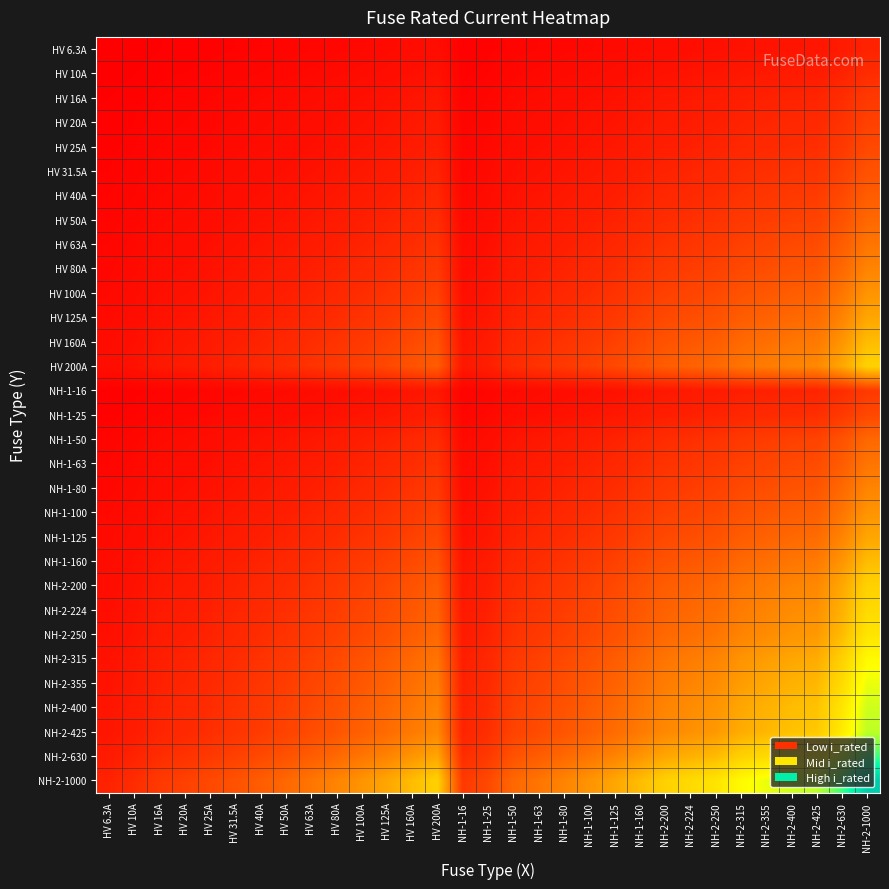

Reading right to left, extract all data points from this chart.

HV 6.3A: NH-2-1000=79.4	NH-2-630=63.0	NH-2-425=51.7	NH-2-400=50.2	NH-2-355=47.3	NH-2-315=44.5	NH-2-250=39.7	NH-2-224=37.6	NH-2-200=35.5	NH-1-160=31.7	NH-1-125=28.1	NH-1-100=25.1	NH-1-80=22.4	NH-1-63=19.9	NH-1-50=17.7	NH-1-25=12.5	NH-1-16=10.0	HV 200A=35.5	HV 160A=31.7	HV 125A=28.1	HV 100A=25.1	HV 80A=22.4	HV 63A=19.9	HV 50A=17.7	HV 40A=15.9	HV 31.5A=14.1	HV 25A=12.5	HV 20A=11.2	HV 16A=10.0	HV 10A=7.9	HV 6.3A=6.3
HV 10A: NH-2-1000=100.0	NH-2-630=79.4	NH-2-425=65.2	NH-2-400=63.2	NH-2-355=59.6	NH-2-315=56.1	NH-2-250=50.0	NH-2-224=47.3	NH-2-200=44.7	NH-1-160=40.0	NH-1-125=35.4	NH-1-100=31.6	NH-1-80=28.3	NH-1-63=25.1	NH-1-50=22.4	NH-1-25=15.8	NH-1-16=12.6	HV 200A=44.7	HV 160A=40.0	HV 125A=35.4	HV 100A=31.6	HV 80A=28.3	HV 63A=25.1	HV 50A=22.4	HV 40A=20.0	HV 31.5A=17.7	HV 25A=15.8	HV 20A=14.1	HV 16A=12.6	HV 10A=10.0	HV 6.3A=7.9
HV 16A: NH-2-1000=126.5	NH-2-630=100.4	NH-2-425=82.5	NH-2-400=80.0	NH-2-355=75.4	NH-2-315=71.0	NH-2-250=63.2	NH-2-224=59.9	NH-2-200=56.6	NH-1-160=50.6	NH-1-125=44.7	NH-1-100=40.0	NH-1-80=35.8	NH-1-63=31.7	NH-1-50=28.3	NH-1-25=20.0	NH-1-16=16.0	HV 200A=56.6	HV 160A=50.6	HV 125A=44.7	HV 100A=40.0	HV 80A=35.8	HV 63A=31.7	HV 50A=28.3	HV 40A=25.3	HV 31.5A=22.4	HV 25A=20.0	HV 20A=17.9	HV 16A=16.0	HV 10A=12.6	HV 6.3A=10.0
HV 20A: NH-2-1000=141.4	NH-2-630=112.2	NH-2-425=92.2	NH-2-400=89.4	NH-2-355=84.3	NH-2-315=79.4	NH-2-250=70.7	NH-2-224=66.9	NH-2-200=63.2	NH-1-160=56.6	NH-1-125=50.0	NH-1-100=44.7	NH-1-80=40.0	NH-1-63=35.5	NH-1-50=31.6	NH-1-25=22.4	NH-1-16=17.9	HV 200A=63.2	HV 160A=56.6	HV 125A=50.0	HV 100A=44.7	HV 80A=40.0	HV 63A=35.5	HV 50A=31.6	HV 40A=28.3	HV 31.5A=25.1	HV 25A=22.4	HV 20A=20.0	HV 16A=17.9	HV 10A=14.1	HV 6.3A=11.2
HV 25A: NH-2-1000=158.1	NH-2-630=125.5	NH-2-425=103.1	NH-2-400=100.0	NH-2-355=94.2	NH-2-315=88.7	NH-2-250=79.1	NH-2-224=74.8	NH-2-200=70.7	NH-1-160=63.2	NH-1-125=55.9	NH-1-100=50.0	NH-1-80=44.7	NH-1-63=39.7	NH-1-50=35.4	NH-1-25=25.0	NH-1-16=20.0	HV 200A=70.7	HV 160A=63.2	HV 125A=55.9	HV 100A=50.0	HV 80A=44.7	HV 63A=39.7	HV 50A=35.4	HV 40A=31.6	HV 31.5A=28.1	HV 25A=25.0	HV 20A=22.4	HV 16A=20.0	HV 10A=15.8	HV 6.3A=12.5
HV 31.5A: NH-2-1000=177.5	NH-2-630=140.9	NH-2-425=115.7	NH-2-400=112.2	NH-2-355=105.7	NH-2-315=99.6	NH-2-250=88.7	NH-2-224=84.0	NH-2-200=79.4	NH-1-160=71.0	NH-1-125=62.7	NH-1-100=56.1	NH-1-80=50.2	NH-1-63=44.5	NH-1-50=39.7	NH-1-25=28.1	NH-1-16=22.4	HV 200A=79.4	HV 160A=71.0	HV 125A=62.7	HV 100A=56.1	HV 80A=50.2	HV 63A=44.5	HV 50A=39.7	HV 40A=35.5	HV 31.5A=31.5	HV 25A=28.1	HV 20A=25.1	HV 16A=22.4	HV 10A=17.7	HV 6.3A=14.1
HV 40A: NH-2-1000=200.0	NH-2-630=158.7	NH-2-425=130.4	NH-2-400=126.5	NH-2-355=119.2	NH-2-315=112.2	NH-2-250=100.0	NH-2-224=94.7	NH-2-200=89.4	NH-1-160=80.0	NH-1-125=70.7	NH-1-100=63.2	NH-1-80=56.6	NH-1-63=50.2	NH-1-50=44.7	NH-1-25=31.6	NH-1-16=25.3	HV 200A=89.4	HV 160A=80.0	HV 125A=70.7	HV 100A=63.2	HV 80A=56.6	HV 63A=50.2	HV 50A=44.7	HV 40A=40.0	HV 31.5A=35.5	HV 25A=31.6	HV 20A=28.3	HV 16A=25.3	HV 10A=20.0	HV 6.3A=15.9
HV 50A: NH-2-1000=223.6	NH-2-630=177.5	NH-2-425=145.8	NH-2-400=141.4	NH-2-355=133.2	NH-2-315=125.5	NH-2-250=111.8	NH-2-224=105.8	NH-2-200=100.0	NH-1-160=89.4	NH-1-125=79.1	NH-1-100=70.7	NH-1-80=63.2	NH-1-63=56.1	NH-1-50=50.0	NH-1-25=35.4	NH-1-16=28.3	HV 200A=100.0	HV 160A=89.4	HV 125A=79.1	HV 100A=70.7	HV 80A=63.2	HV 63A=56.1	HV 50A=50.0	HV 40A=44.7	HV 31.5A=39.7	HV 25A=35.4	HV 20A=31.6	HV 16A=28.3	HV 10A=22.4	HV 6.3A=17.7
HV 63A: NH-2-1000=251.0	NH-2-630=199.2	NH-2-425=163.6	NH-2-400=158.7	NH-2-355=149.5	NH-2-315=140.9	NH-2-250=125.5	NH-2-224=118.8	NH-2-200=112.2	NH-1-160=100.4	NH-1-125=88.7	NH-1-100=79.4	NH-1-80=71.0	NH-1-63=63.0	NH-1-50=56.1	NH-1-25=39.7	NH-1-16=31.7	HV 200A=112.2	HV 160A=100.4	HV 125A=88.7	HV 100A=79.4	HV 80A=71.0	HV 63A=63.0	HV 50A=56.1	HV 40A=50.2	HV 31.5A=44.5	HV 25A=39.7	HV 20A=35.5	HV 16A=31.7	HV 10A=25.1	HV 6.3A=19.9
HV 80A: NH-2-1000=282.8	NH-2-630=224.5	NH-2-425=184.4	NH-2-400=178.9	NH-2-355=168.5	NH-2-315=158.7	NH-2-250=141.4	NH-2-224=133.9	NH-2-200=126.5	NH-1-160=113.1	NH-1-125=100.0	NH-1-100=89.4	NH-1-80=80.0	NH-1-63=71.0	NH-1-50=63.2	NH-1-25=44.7	NH-1-16=35.8	HV 200A=126.5	HV 160A=113.1	HV 125A=100.0	HV 100A=89.4	HV 80A=80.0	HV 63A=71.0	HV 50A=63.2	HV 40A=56.6	HV 31.5A=50.2	HV 25A=44.7	HV 20A=40.0	HV 16A=35.8	HV 10A=28.3	HV 6.3A=22.4
HV 100A: NH-2-1000=316.2	NH-2-630=251.0	NH-2-425=206.2	NH-2-400=200.0	NH-2-355=188.4	NH-2-315=177.5	NH-2-250=158.1	NH-2-224=149.7	NH-2-200=141.4	NH-1-160=126.5	NH-1-125=111.8	NH-1-100=100.0	NH-1-80=89.4	NH-1-63=79.4	NH-1-50=70.7	NH-1-25=50.0	NH-1-16=40.0	HV 200A=141.4	HV 160A=126.5	HV 125A=111.8	HV 100A=100.0	HV 80A=89.4	HV 63A=79.4	HV 50A=70.7	HV 40A=63.2	HV 31.5A=56.1	HV 25A=50.0	HV 20A=44.7	HV 16A=40.0	HV 10A=31.6	HV 6.3A=25.1
HV 125A: NH-2-1000=353.6	NH-2-630=280.6	NH-2-425=230.5	NH-2-400=223.6	NH-2-355=210.7	NH-2-315=198.4	NH-2-250=176.8	NH-2-224=167.3	NH-2-200=158.1	NH-1-160=141.4	NH-1-125=125.0	NH-1-100=111.8	NH-1-80=100.0	NH-1-63=88.7	NH-1-50=79.1	NH-1-25=55.9	NH-1-16=44.7	HV 200A=158.1	HV 160A=141.4	HV 125A=125.0	HV 100A=111.8	HV 80A=100.0	HV 63A=88.7	HV 50A=79.1	HV 40A=70.7	HV 31.5A=62.7	HV 25A=55.9	HV 20A=50.0	HV 16A=44.7	HV 10A=35.4	HV 6.3A=28.1
HV 160A: NH-2-1000=400.0	NH-2-630=317.5	NH-2-425=260.8	NH-2-400=253.0	NH-2-355=238.3	NH-2-315=224.5	NH-2-250=200.0	NH-2-224=189.3	NH-2-200=178.9	NH-1-160=160.0	NH-1-125=141.4	NH-1-100=126.5	NH-1-80=113.1	NH-1-63=100.4	NH-1-50=89.4	NH-1-25=63.2	NH-1-16=50.6	HV 200A=178.9	HV 160A=160.0	HV 125A=141.4	HV 100A=126.5	HV 80A=113.1	HV 63A=100.4	HV 50A=89.4	HV 40A=80.0	HV 31.5A=71.0	HV 25A=63.2	HV 20A=56.6	HV 16A=50.6	HV 10A=40.0	HV 6.3A=31.7
HV 200A: NH-2-1000=447.2	NH-2-630=355.0	NH-2-425=291.5	NH-2-400=282.8	NH-2-355=266.5	NH-2-315=251.0	NH-2-250=223.6	NH-2-224=211.7	NH-2-200=200.0	NH-1-160=178.9	NH-1-125=158.1	NH-1-100=141.4	NH-1-80=126.5	NH-1-63=112.2	NH-1-50=100.0	NH-1-25=70.7	NH-1-16=56.6	HV 200A=200.0	HV 160A=178.9	HV 125A=158.1	HV 100A=141.4	HV 80A=126.5	HV 63A=112.2	HV 50A=100.0	HV 40A=89.4	HV 31.5A=79.4	HV 25A=70.7	HV 20A=63.2	HV 16A=56.6	HV 10A=44.7	HV 6.3A=35.5
NH-1-16: NH-2-1000=126.5	NH-2-630=100.4	NH-2-425=82.5	NH-2-400=80.0	NH-2-355=75.4	NH-2-315=71.0	NH-2-250=63.2	NH-2-224=59.9	NH-2-200=56.6	NH-1-160=50.6	NH-1-125=44.7	NH-1-100=40.0	NH-1-80=35.8	NH-1-63=31.7	NH-1-50=28.3	NH-1-25=20.0	NH-1-16=16.0	HV 200A=56.6	HV 160A=50.6	HV 125A=44.7	HV 100A=40.0	HV 80A=35.8	HV 63A=31.7	HV 50A=28.3	HV 40A=25.3	HV 31.5A=22.4	HV 25A=20.0	HV 20A=17.9	HV 16A=16.0	HV 10A=12.6	HV 6.3A=10.0
NH-1-25: NH-2-1000=158.1	NH-2-630=125.5	NH-2-425=103.1	NH-2-400=100.0	NH-2-355=94.2	NH-2-315=88.7	NH-2-250=79.1	NH-2-224=74.8	NH-2-200=70.7	NH-1-160=63.2	NH-1-125=55.9	NH-1-100=50.0	NH-1-80=44.7	NH-1-63=39.7	NH-1-50=35.4	NH-1-25=25.0	NH-1-16=20.0	HV 200A=70.7	HV 160A=63.2	HV 125A=55.9	HV 100A=50.0	HV 80A=44.7	HV 63A=39.7	HV 50A=35.4	HV 40A=31.6	HV 31.5A=28.1	HV 25A=25.0	HV 20A=22.4	HV 16A=20.0	HV 10A=15.8	HV 6.3A=12.5
NH-1-50: NH-2-1000=223.6	NH-2-630=177.5	NH-2-425=145.8	NH-2-400=141.4	NH-2-355=133.2	NH-2-315=125.5	NH-2-250=111.8	NH-2-224=105.8	NH-2-200=100.0	NH-1-160=89.4	NH-1-125=79.1	NH-1-100=70.7	NH-1-80=63.2	NH-1-63=56.1	NH-1-50=50.0	NH-1-25=35.4	NH-1-16=28.3	HV 200A=100.0	HV 160A=89.4	HV 125A=79.1	HV 100A=70.7	HV 80A=63.2	HV 63A=56.1	HV 50A=50.0	HV 40A=44.7	HV 31.5A=39.7	HV 25A=35.4	HV 20A=31.6	HV 16A=28.3	HV 10A=22.4	HV 6.3A=17.7
NH-1-63: NH-2-1000=251.0	NH-2-630=199.2	NH-2-425=163.6	NH-2-400=158.7	NH-2-355=149.5	NH-2-315=140.9	NH-2-250=125.5	NH-2-224=118.8	NH-2-200=112.2	NH-1-160=100.4	NH-1-125=88.7	NH-1-100=79.4	NH-1-80=71.0	NH-1-63=63.0	NH-1-50=56.1	NH-1-25=39.7	NH-1-16=31.7	HV 200A=112.2	HV 160A=100.4	HV 125A=88.7	HV 100A=79.4	HV 80A=71.0	HV 63A=63.0	HV 50A=56.1	HV 40A=50.2	HV 31.5A=44.5	HV 25A=39.7	HV 20A=35.5	HV 16A=31.7	HV 10A=25.1	HV 6.3A=19.9
NH-1-80: NH-2-1000=282.8	NH-2-630=224.5	NH-2-425=184.4	NH-2-400=178.9	NH-2-355=168.5	NH-2-315=158.7	NH-2-250=141.4	NH-2-224=133.9	NH-2-200=126.5	NH-1-160=113.1	NH-1-125=100.0	NH-1-100=89.4	NH-1-80=80.0	NH-1-63=71.0	NH-1-50=63.2	NH-1-25=44.7	NH-1-16=35.8	HV 200A=126.5	HV 160A=113.1	HV 125A=100.0	HV 100A=89.4	HV 80A=80.0	HV 63A=71.0	HV 50A=63.2	HV 40A=56.6	HV 31.5A=50.2	HV 25A=44.7	HV 20A=40.0	HV 16A=35.8	HV 10A=28.3	HV 6.3A=22.4
NH-1-100: NH-2-1000=316.2	NH-2-630=251.0	NH-2-425=206.2	NH-2-400=200.0	NH-2-355=188.4	NH-2-315=177.5	NH-2-250=158.1	NH-2-224=149.7	NH-2-200=141.4	NH-1-160=126.5	NH-1-125=111.8	NH-1-100=100.0	NH-1-80=89.4	NH-1-63=79.4	NH-1-50=70.7	NH-1-25=50.0	NH-1-16=40.0	HV 200A=141.4	HV 160A=126.5	HV 125A=111.8	HV 100A=100.0	HV 80A=89.4	HV 63A=79.4	HV 50A=70.7	HV 40A=63.2	HV 31.5A=56.1	HV 25A=50.0	HV 20A=44.7	HV 16A=40.0	HV 10A=31.6	HV 6.3A=25.1
NH-1-125: NH-2-1000=353.6	NH-2-630=280.6	NH-2-425=230.5	NH-2-400=223.6	NH-2-355=210.7	NH-2-315=198.4	NH-2-250=176.8	NH-2-224=167.3	NH-2-200=158.1	NH-1-160=141.4	NH-1-125=125.0	NH-1-100=111.8	NH-1-80=100.0	NH-1-63=88.7	NH-1-50=79.1	NH-1-25=55.9	NH-1-16=44.7	HV 200A=158.1	HV 160A=141.4	HV 125A=125.0	HV 100A=111.8	HV 80A=100.0	HV 63A=88.7	HV 50A=79.1	HV 40A=70.7	HV 31.5A=62.7	HV 25A=55.9	HV 20A=50.0	HV 16A=44.7	HV 10A=35.4	HV 6.3A=28.1
NH-1-160: NH-2-1000=400.0	NH-2-630=317.5	NH-2-425=260.8	NH-2-400=253.0	NH-2-355=238.3	NH-2-315=224.5	NH-2-250=200.0	NH-2-224=189.3	NH-2-200=178.9	NH-1-160=160.0	NH-1-125=141.4	NH-1-100=126.5	NH-1-80=113.1	NH-1-63=100.4	NH-1-50=89.4	NH-1-25=63.2	NH-1-16=50.6	HV 200A=178.9	HV 160A=160.0	HV 125A=141.4	HV 100A=126.5	HV 80A=113.1	HV 63A=100.4	HV 50A=89.4	HV 40A=80.0	HV 31.5A=71.0	HV 25A=63.2	HV 20A=56.6	HV 16A=50.6	HV 10A=40.0	HV 6.3A=31.7
NH-2-200: NH-2-1000=447.2	NH-2-630=355.0	NH-2-425=291.5	NH-2-400=282.8	NH-2-355=266.5	NH-2-315=251.0	NH-2-250=223.6	NH-2-224=211.7	NH-2-200=200.0	NH-1-160=178.9	NH-1-125=158.1	NH-1-100=141.4	NH-1-80=126.5	NH-1-63=112.2	NH-1-50=100.0	NH-1-25=70.7	NH-1-16=56.6	HV 200A=200.0	HV 160A=178.9	HV 125A=158.1	HV 100A=141.4	HV 80A=126.5	HV 63A=112.2	HV 50A=100.0	HV 40A=89.4	HV 31.5A=79.4	HV 25A=70.7	HV 20A=63.2	HV 16A=56.6	HV 10A=44.7	HV 6.3A=35.5
NH-2-224: NH-2-1000=473.3	NH-2-630=375.7	NH-2-425=308.5	NH-2-400=299.3	NH-2-355=282.0	NH-2-315=265.6	NH-2-250=236.6	NH-2-224=224.0	NH-2-200=211.7	NH-1-160=189.3	NH-1-125=167.3	NH-1-100=149.7	NH-1-80=133.9	NH-1-63=118.8	NH-1-50=105.8	NH-1-25=74.8	NH-1-16=59.9	HV 200A=211.7	HV 160A=189.3	HV 125A=167.3	HV 100A=149.7	HV 80A=133.9	HV 63A=118.8	HV 50A=105.8	HV 40A=94.7	HV 31.5A=84.0	HV 25A=74.8	HV 20A=66.9	HV 16A=59.9	HV 10A=47.3	HV 6.3A=37.6
NH-2-250: NH-2-1000=500.0	NH-2-630=396.9	NH-2-425=326.0	NH-2-400=316.2	NH-2-355=297.9	NH-2-315=280.6	NH-2-250=250.0	NH-2-224=236.6	NH-2-200=223.6	NH-1-160=200.0	NH-1-125=176.8	NH-1-100=158.1	NH-1-80=141.4	NH-1-63=125.5	NH-1-50=111.8	NH-1-25=79.1	NH-1-16=63.2	HV 200A=223.6	HV 160A=200.0	HV 125A=176.8	HV 100A=158.1	HV 80A=141.4	HV 63A=125.5	HV 50A=111.8	HV 40A=100.0	HV 31.5A=88.7	HV 25A=79.1	HV 20A=70.7	HV 16A=63.2	HV 10A=50.0	HV 6.3A=39.7
NH-2-315: NH-2-1000=561.2	NH-2-630=445.5	NH-2-425=365.9	NH-2-400=355.0	NH-2-355=334.4	NH-2-315=315.0	NH-2-250=280.6	NH-2-224=265.6	NH-2-200=251.0	NH-1-160=224.5	NH-1-125=198.4	NH-1-100=177.5	NH-1-80=158.7	NH-1-63=140.9	NH-1-50=125.5	NH-1-25=88.7	NH-1-16=71.0	HV 200A=251.0	HV 160A=224.5	HV 125A=198.4	HV 100A=177.5	HV 80A=158.7	HV 63A=140.9	HV 50A=125.5	HV 40A=112.2	HV 31.5A=99.6	HV 25A=88.7	HV 20A=79.4	HV 16A=71.0	HV 10A=56.1	HV 6.3A=44.5
NH-2-355: NH-2-1000=595.8	NH-2-630=472.9	NH-2-425=388.4	NH-2-400=376.8	NH-2-355=355.0	NH-2-315=334.4	NH-2-250=297.9	NH-2-224=282.0	NH-2-200=266.5	NH-1-160=238.3	NH-1-125=210.7	NH-1-100=188.4	NH-1-80=168.5	NH-1-63=149.5	NH-1-50=133.2	NH-1-25=94.2	NH-1-16=75.4	HV 200A=266.5	HV 160A=238.3	HV 125A=210.7	HV 100A=188.4	HV 80A=168.5	HV 63A=149.5	HV 50A=133.2	HV 40A=119.2	HV 31.5A=105.7	HV 25A=94.2	HV 20A=84.3	HV 16A=75.4	HV 10A=59.6	HV 6.3A=47.3
NH-2-400: NH-2-1000=632.5	NH-2-630=502.0	NH-2-425=412.3	NH-2-400=400.0	NH-2-355=376.8	NH-2-315=355.0	NH-2-250=316.2	NH-2-224=299.3	NH-2-200=282.8	NH-1-160=253.0	NH-1-125=223.6	NH-1-100=200.0	NH-1-80=178.9	NH-1-63=158.7	NH-1-50=141.4	NH-1-25=100.0	NH-1-16=80.0	HV 200A=282.8	HV 160A=253.0	HV 125A=223.6	HV 100A=200.0	HV 80A=178.9	HV 63A=158.7	HV 50A=141.4	HV 40A=126.5	HV 31.5A=112.2	HV 25A=100.0	HV 20A=89.4	HV 16A=80.0	HV 10A=63.2	HV 6.3A=50.2
NH-2-425: NH-2-1000=651.9	NH-2-630=517.4	NH-2-425=425.0	NH-2-400=412.3	NH-2-355=388.4	NH-2-315=365.9	NH-2-250=326.0	NH-2-224=308.5	NH-2-200=291.5	NH-1-160=260.8	NH-1-125=230.5	NH-1-100=206.2	NH-1-80=184.4	NH-1-63=163.6	NH-1-50=145.8	NH-1-25=103.1	NH-1-16=82.5	HV 200A=291.5	HV 160A=260.8	HV 125A=230.5	HV 100A=206.2	HV 80A=184.4	HV 63A=163.6	HV 50A=145.8	HV 40A=130.4	HV 31.5A=115.7	HV 25A=103.1	HV 20A=92.2	HV 16A=82.5	HV 10A=65.2	HV 6.3A=51.7
NH-2-630: NH-2-1000=793.7	NH-2-630=630.0	NH-2-425=517.4	NH-2-400=502.0	NH-2-355=472.9	NH-2-315=445.5	NH-2-250=396.9	NH-2-224=375.7	NH-2-200=355.0	NH-1-160=317.5	NH-1-125=280.6	NH-1-100=251.0	NH-1-80=224.5	NH-1-63=199.2	NH-1-50=177.5	NH-1-25=125.5	NH-1-16=100.4	HV 200A=355.0	HV 160A=317.5	HV 125A=280.6	HV 100A=251.0	HV 80A=224.5	HV 63A=199.2	HV 50A=177.5	HV 40A=158.7	HV 31.5A=140.9	HV 25A=125.5	HV 20A=112.2	HV 16A=100.4	HV 10A=79.4	HV 6.3A=63.0
NH-2-1000: NH-2-1000=1000.0	NH-2-630=793.7	NH-2-425=651.9	NH-2-400=632.5	NH-2-355=595.8	NH-2-315=561.2	NH-2-250=500.0	NH-2-224=473.3	NH-2-200=447.2	NH-1-160=400.0	NH-1-125=353.6	NH-1-100=316.2	NH-1-80=282.8	NH-1-63=251.0	NH-1-50=223.6	NH-1-25=158.1	NH-1-16=126.5	HV 200A=447.2	HV 160A=400.0	HV 125A=353.6	HV 100A=316.2	HV 80A=282.8	HV 63A=251.0	HV 50A=223.6	HV 40A=200.0	HV 31.5A=177.5	HV 25A=158.1	HV 20A=141.4	HV 16A=126.5	HV 10A=100.0	HV 6.3A=79.4